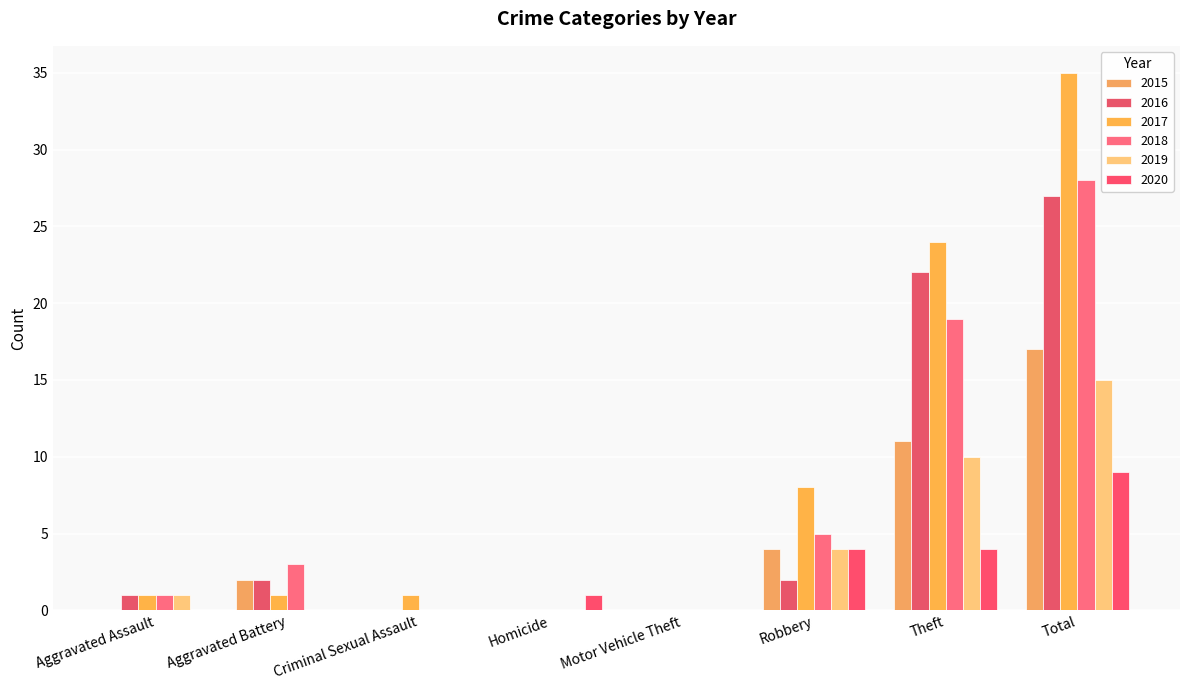

How many series are shown in this chart?

6